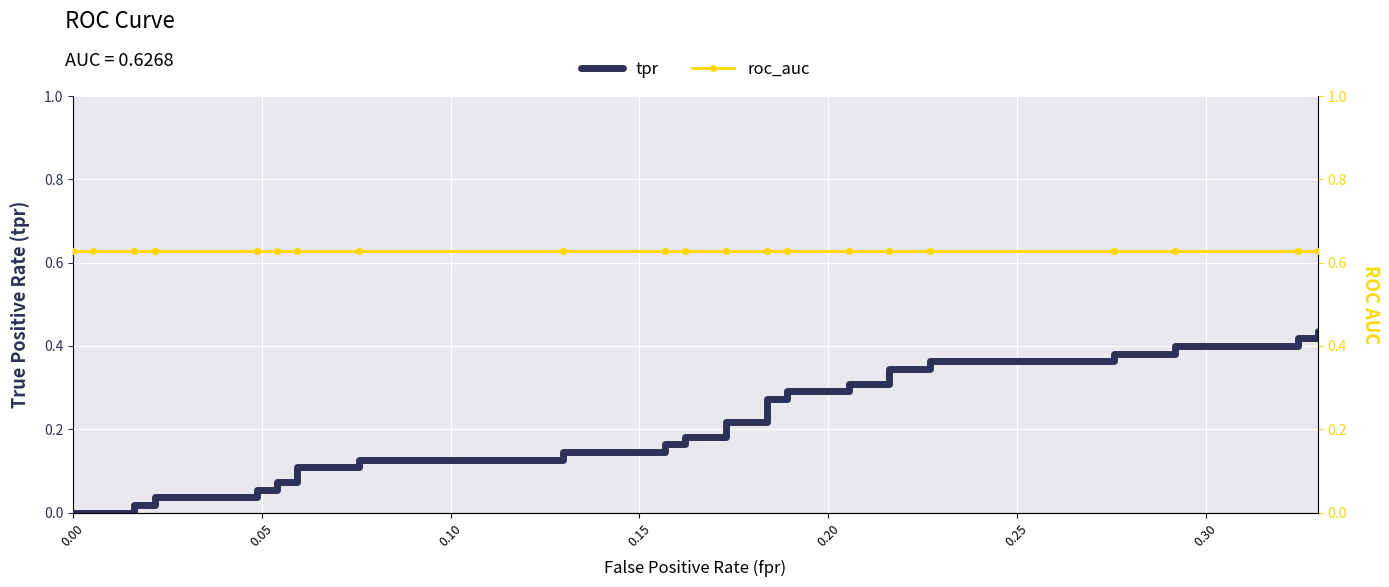

What are all the series names shown in the legend?

tpr, roc_auc